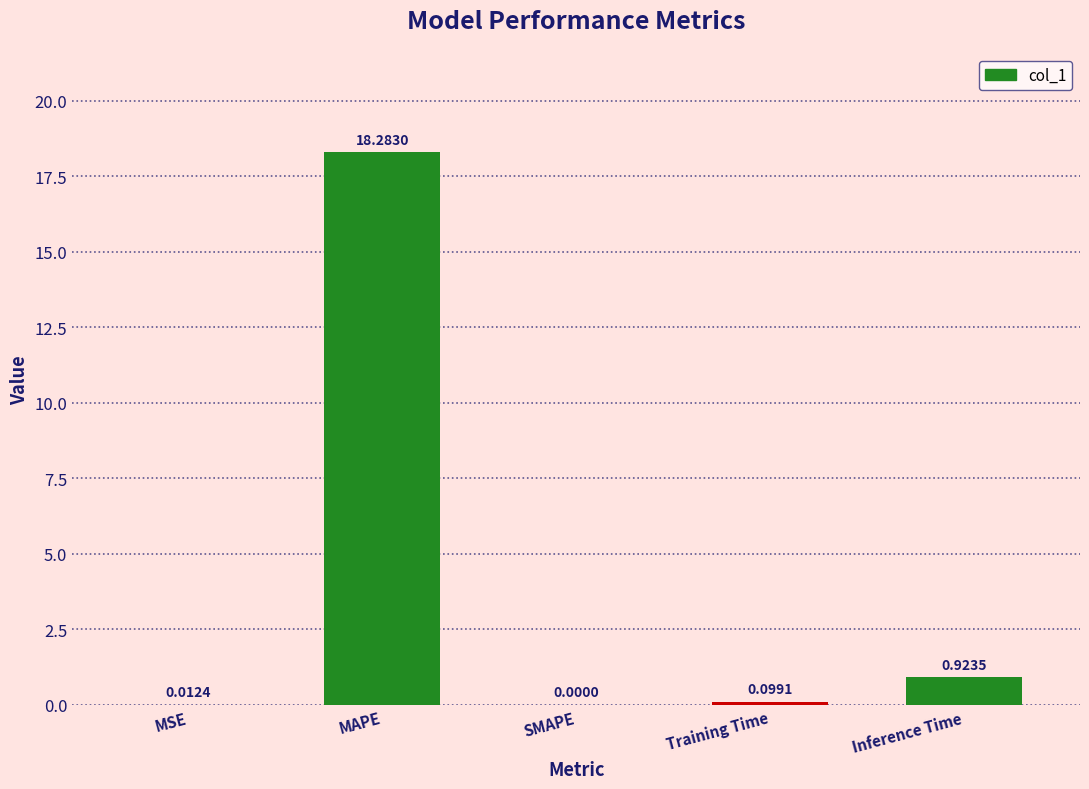

Between MSE and Training Time, which is larger?

Training Time